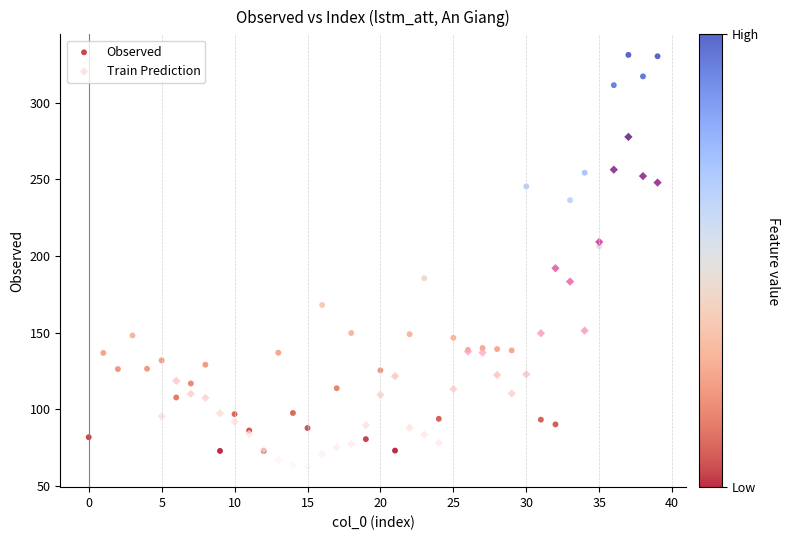

Which series reaches the maximum Y coordinate?

Observed